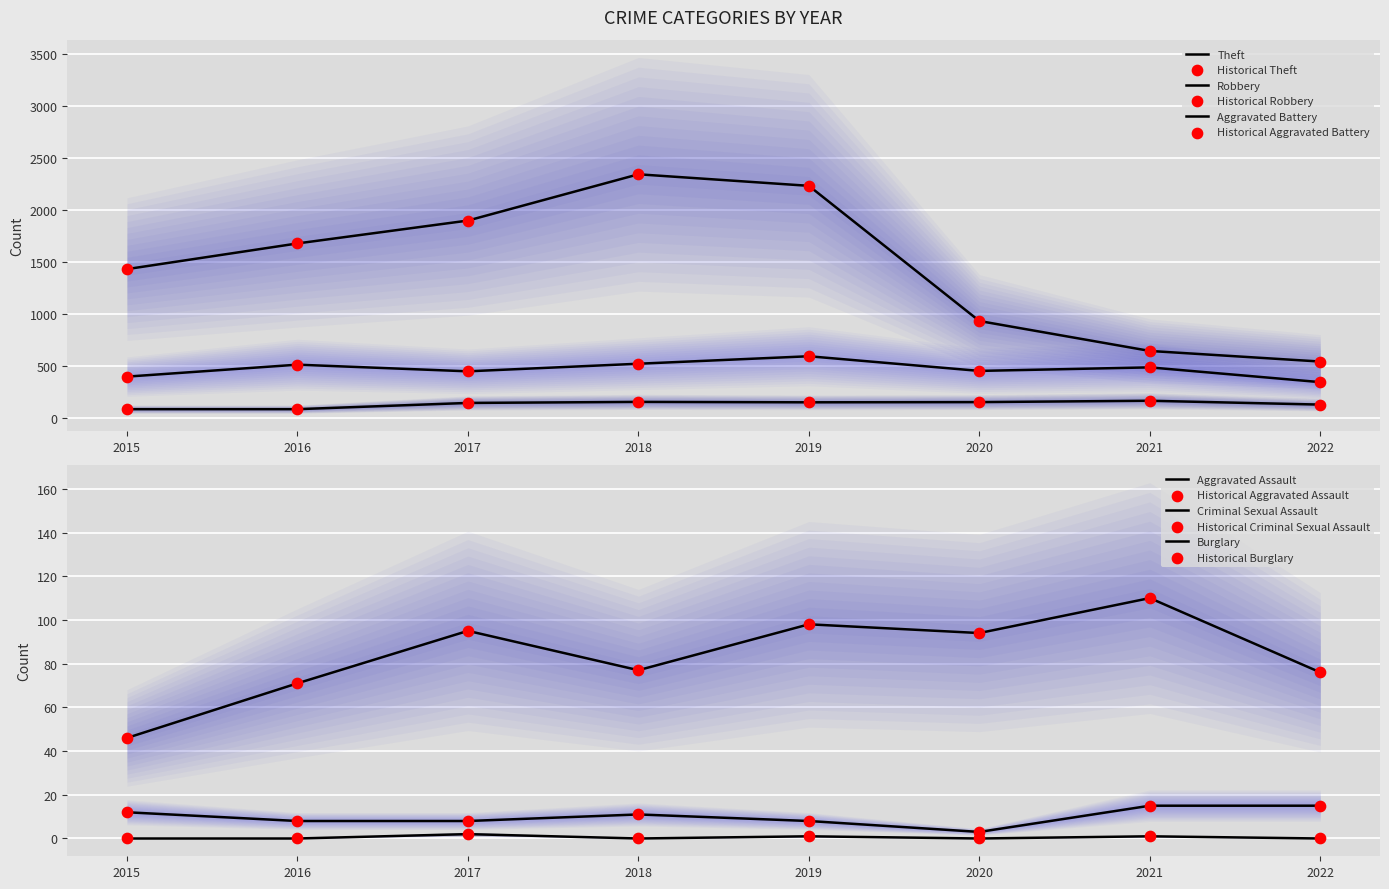

At which category is the sum across all series the highest?

2018